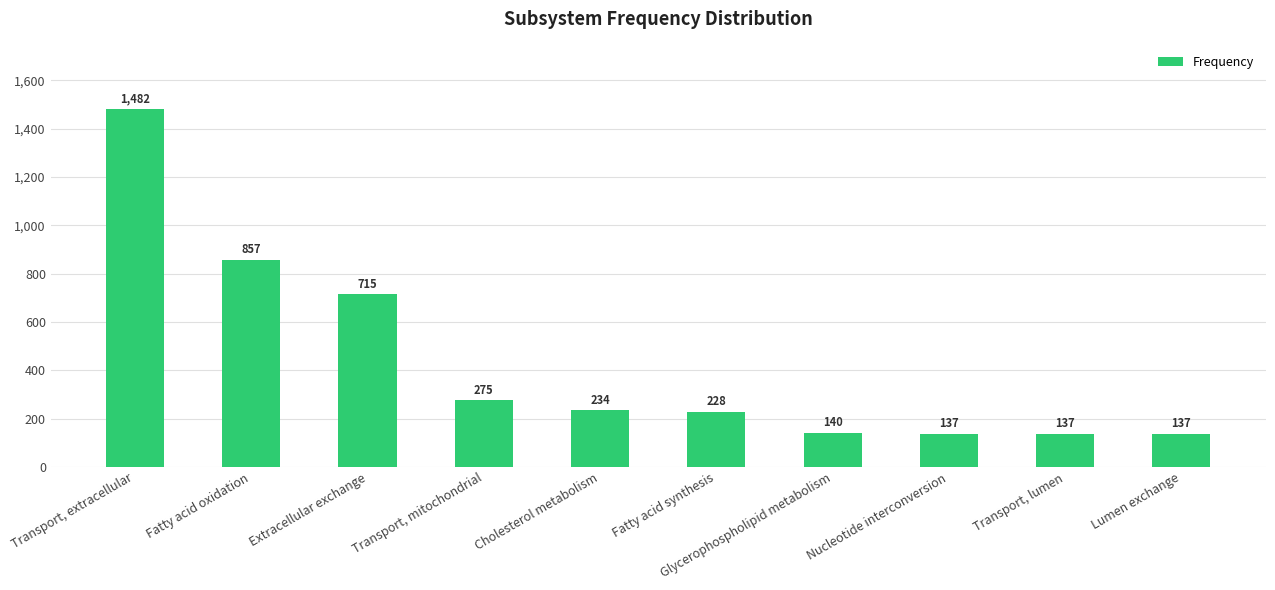

Reading left to right, transcribe all the data shown in this chart.

Transport, extracellular=1482	Fatty acid oxidation=857	Extracellular exchange=715	Transport, mitochondrial=275	Cholesterol metabolism=234	Fatty acid synthesis=228	Glycerophospholipid metabolism=140	Nucleotide interconversion=137	Transport, lumen=137	Lumen exchange=137